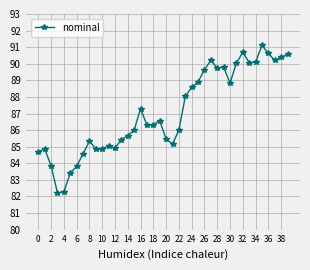

What is the average value?

87.1